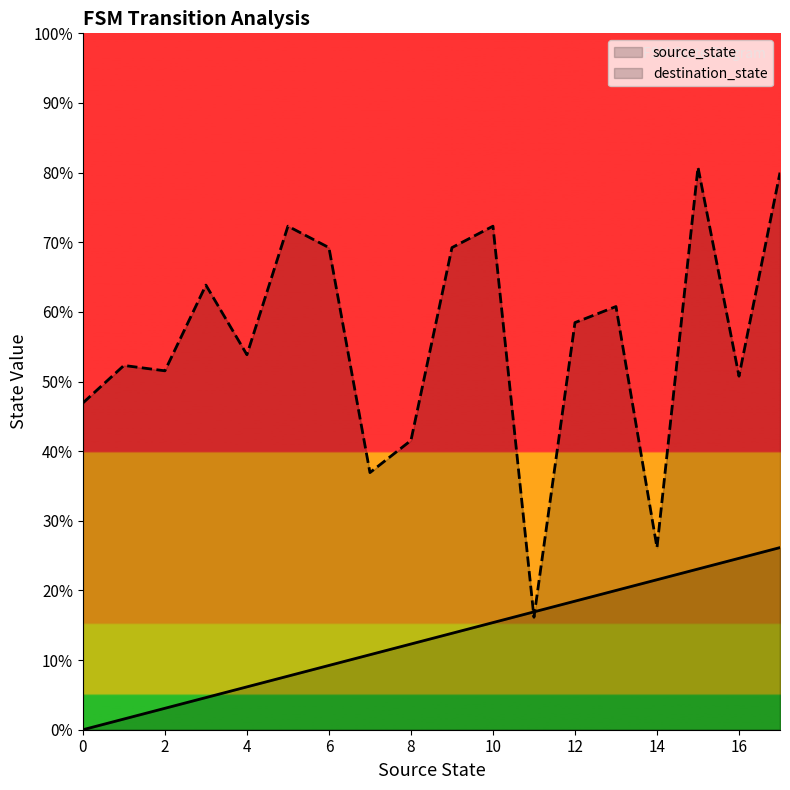

Is the value of source_state at 13 greater than the value of destination_state at 13?

No